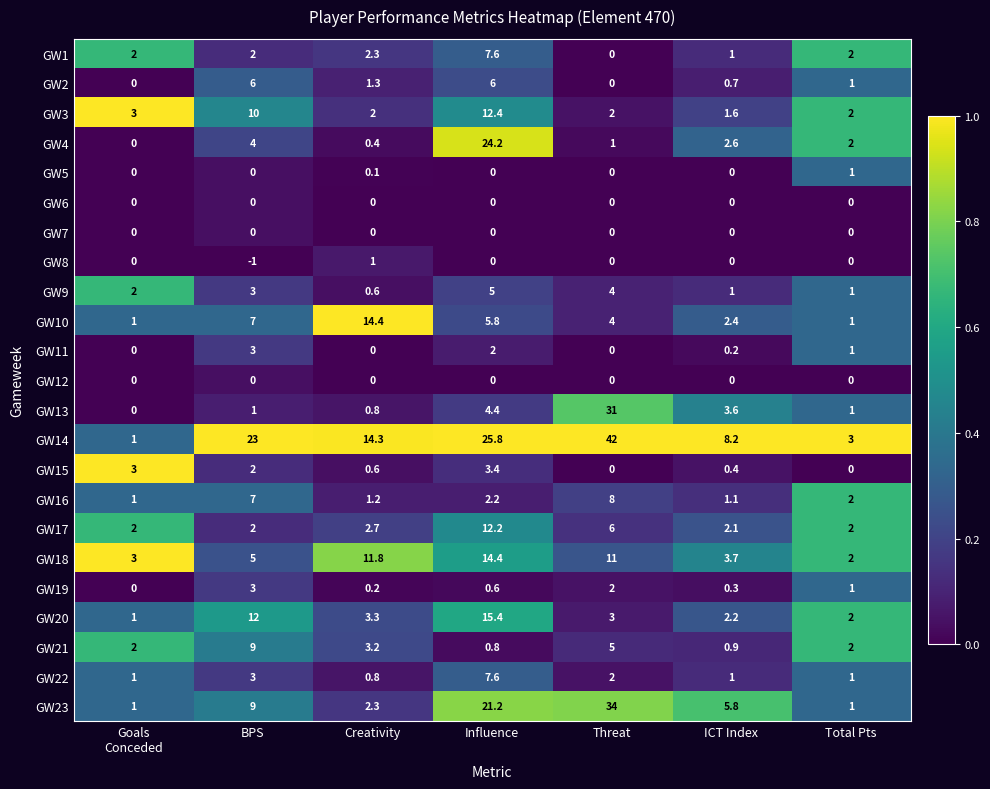

True or false: GW13 has a value of 4.4 at Influence.

True